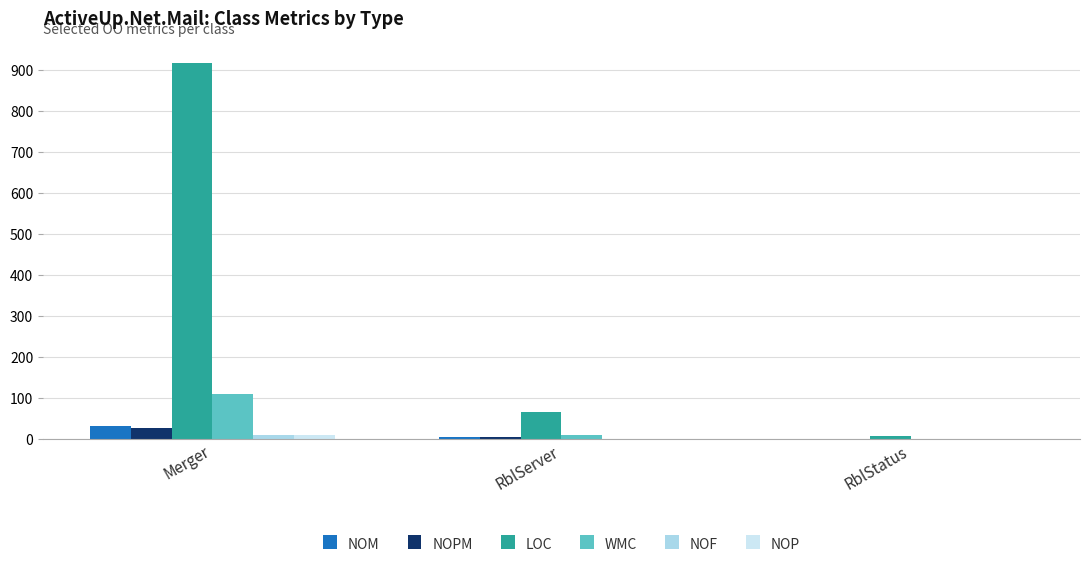

The value of WMC at Merger is 110. True or false?

True